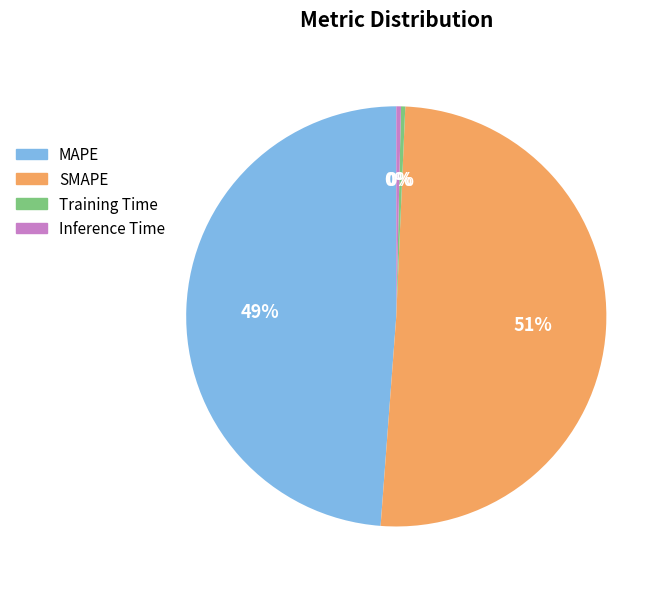

How many slices are in this pie chart?

4